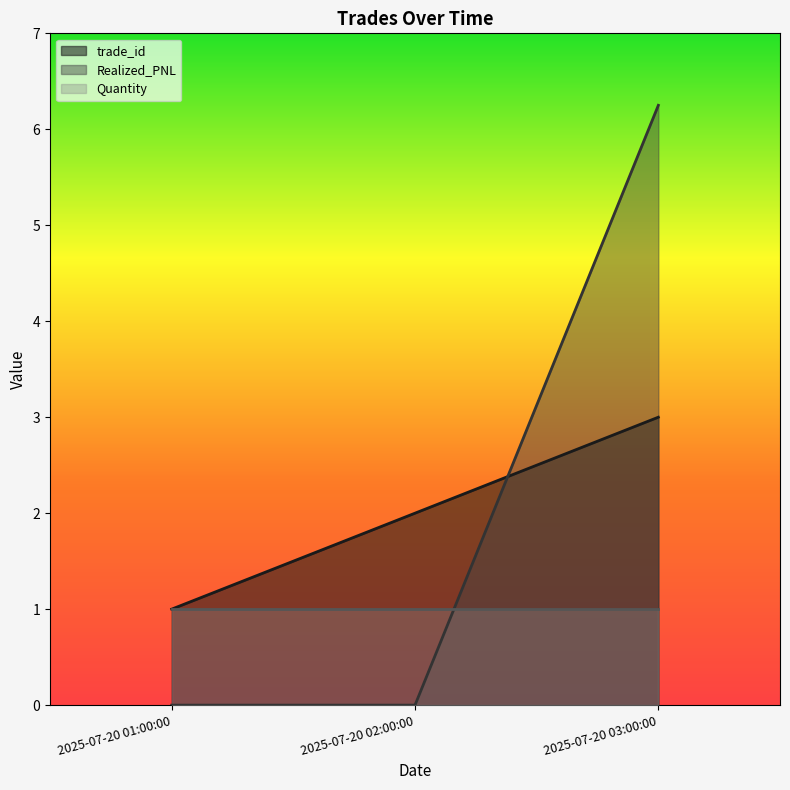

At 2025-07-20 03:00:00, list the series in order from largest to smallest.

Realized_PNL, trade_id, Quantity